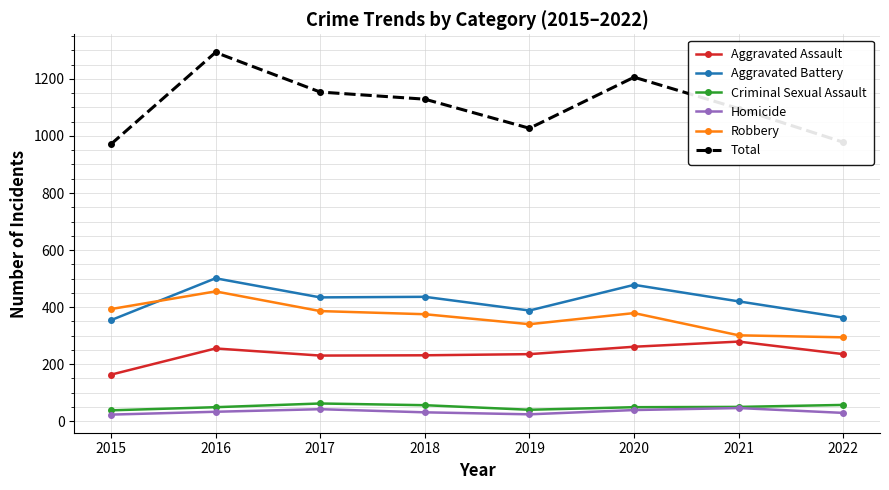

The value of Robbery at 2017 is 592. True or false?

False